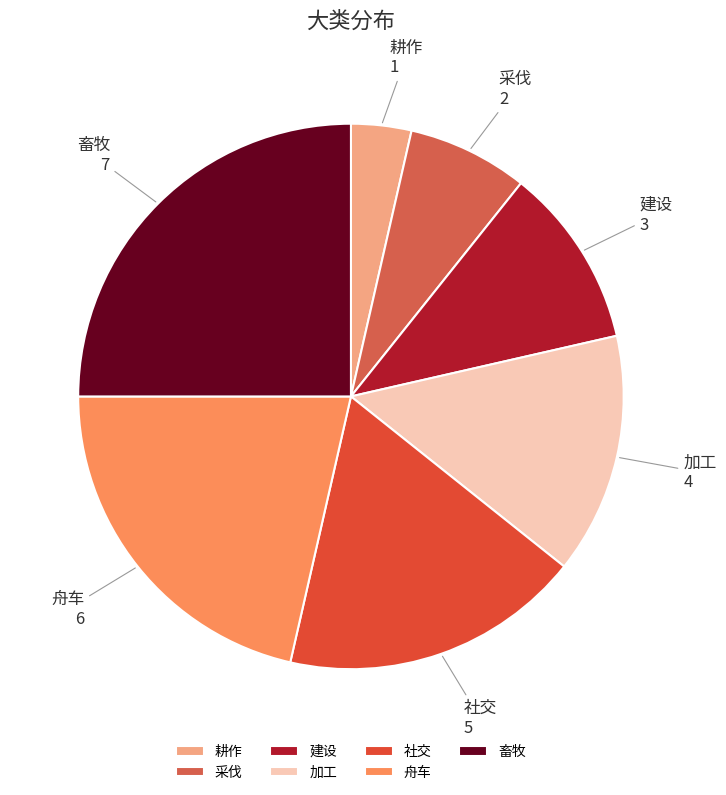

How many slices are in this pie chart?

7